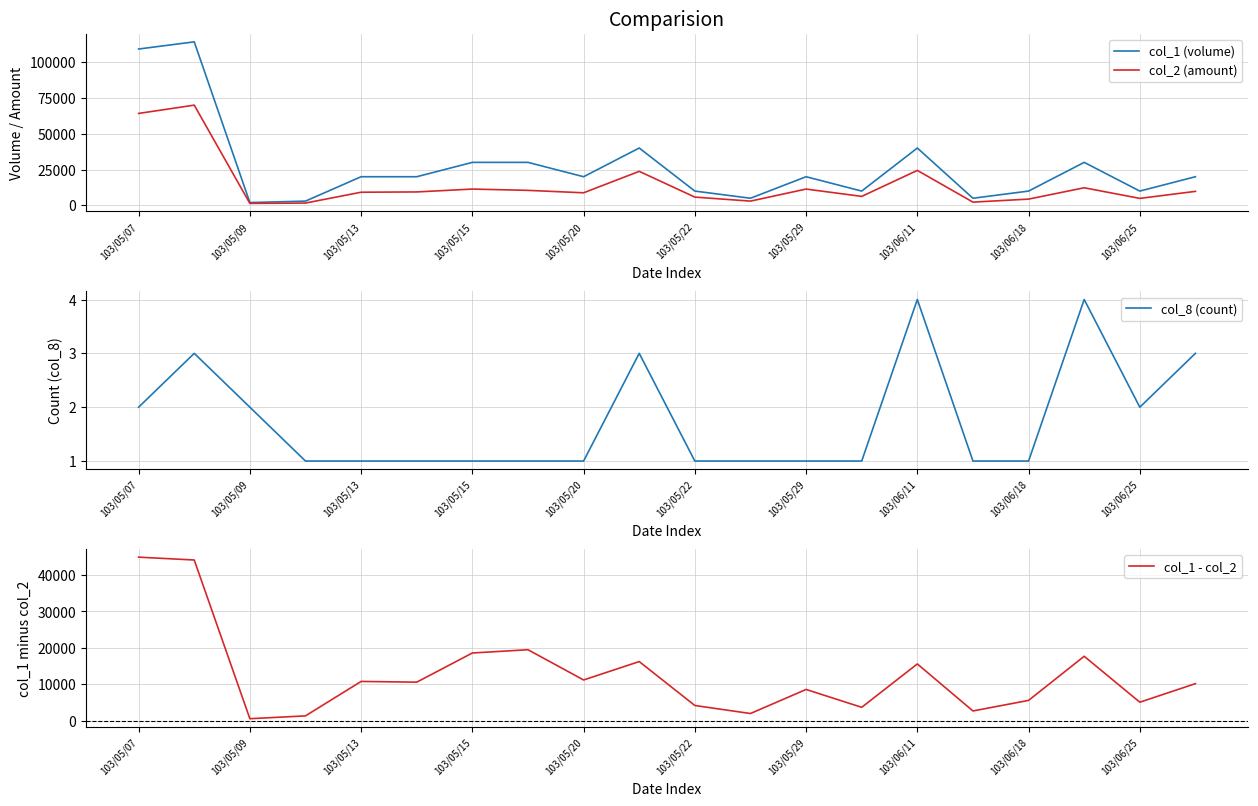

Which series has the widest spread of values?

col_1 (volume)